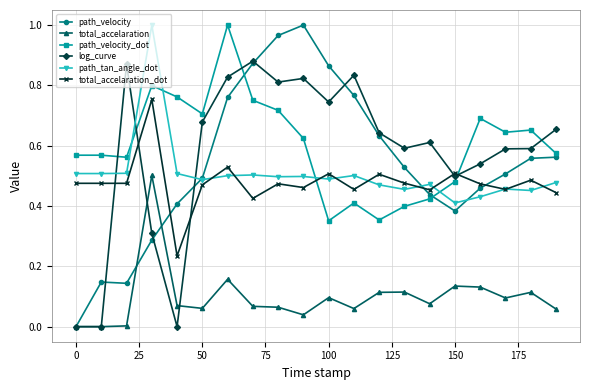

True or false: path_velocity and path_velocity_dot cross at least once.

True